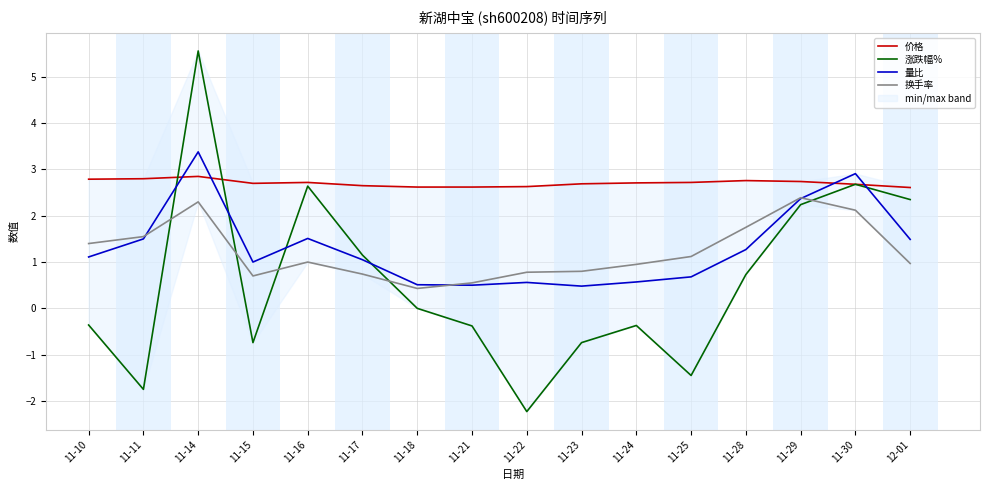

Between which two adjacent categories do 价格 and 涨跌幅% first intersect?

11-11 and 11-14